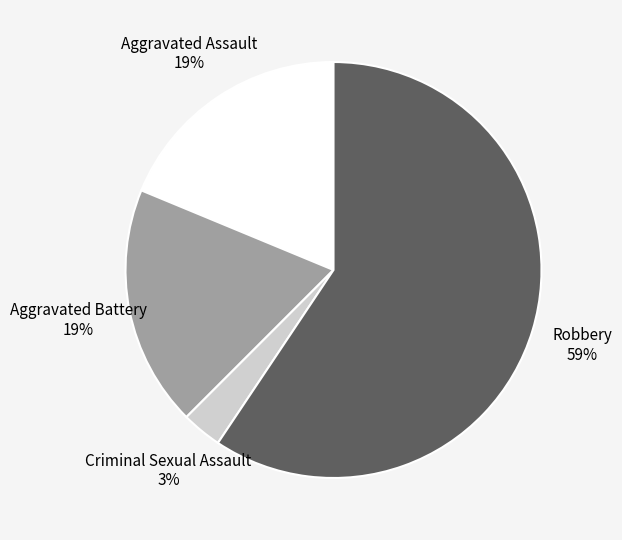

Between Aggravated Assault and Robbery, which is larger?

Robbery